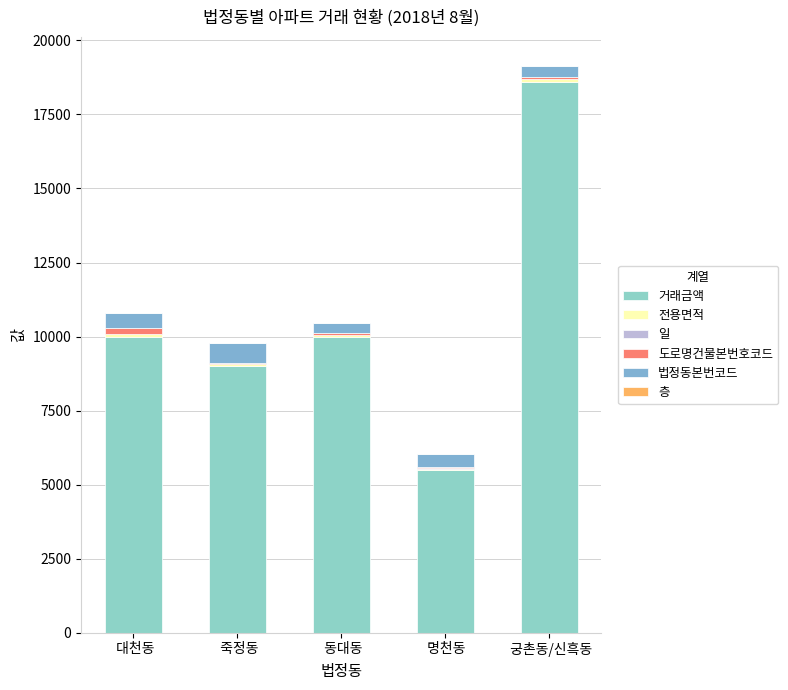

What is the difference between the maximum and minimum values in the 거래금액 series?

13100.0